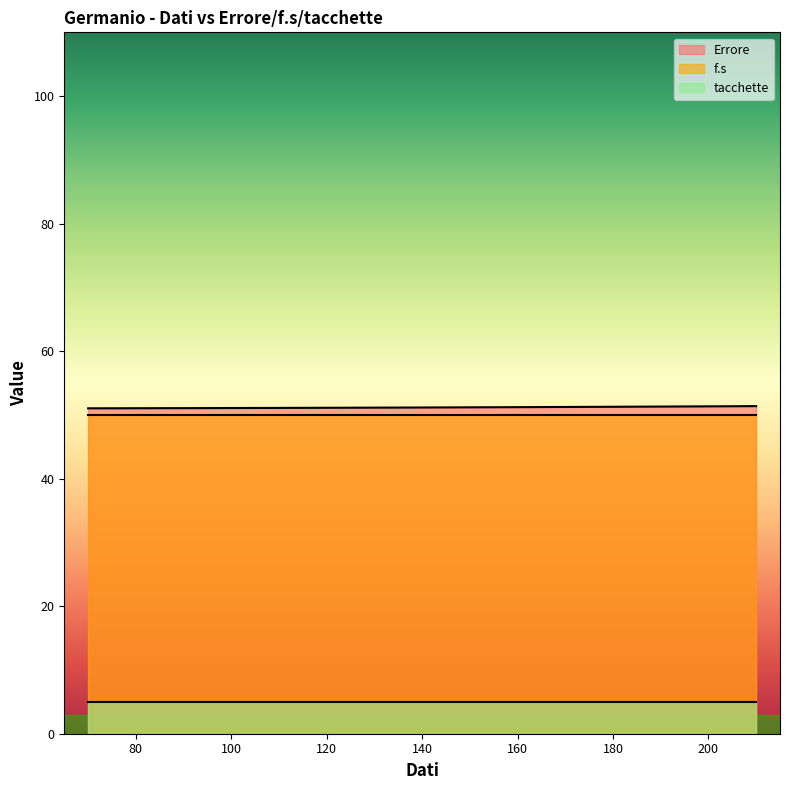

Is it true that f.s equals 50.0 at 210?

True